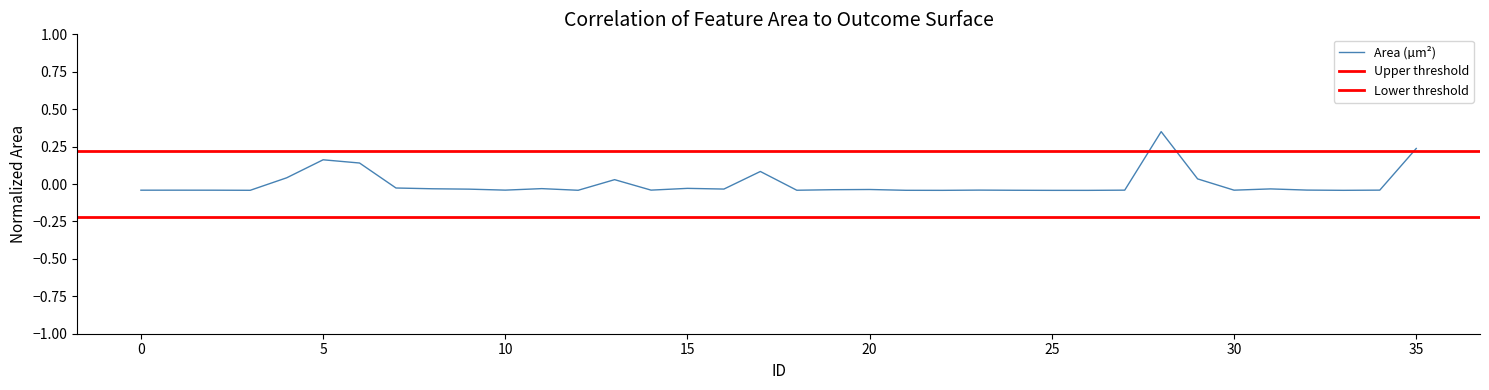

How many positive values are there?

8